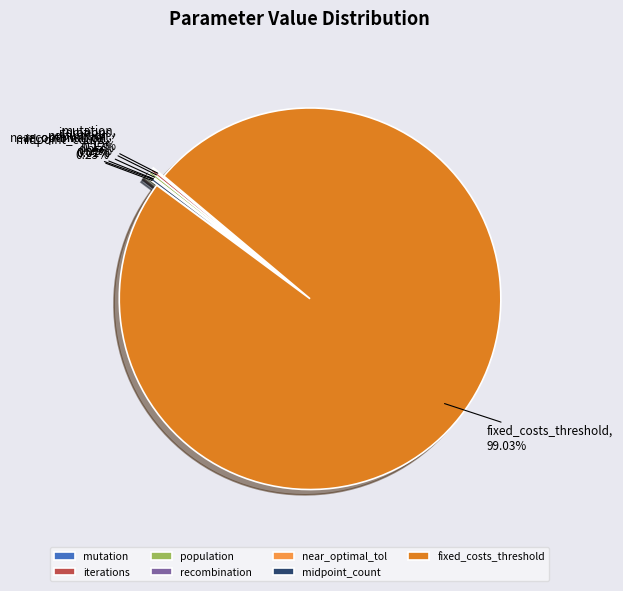

Which category accounts for the majority?

fixed_costs_threshold